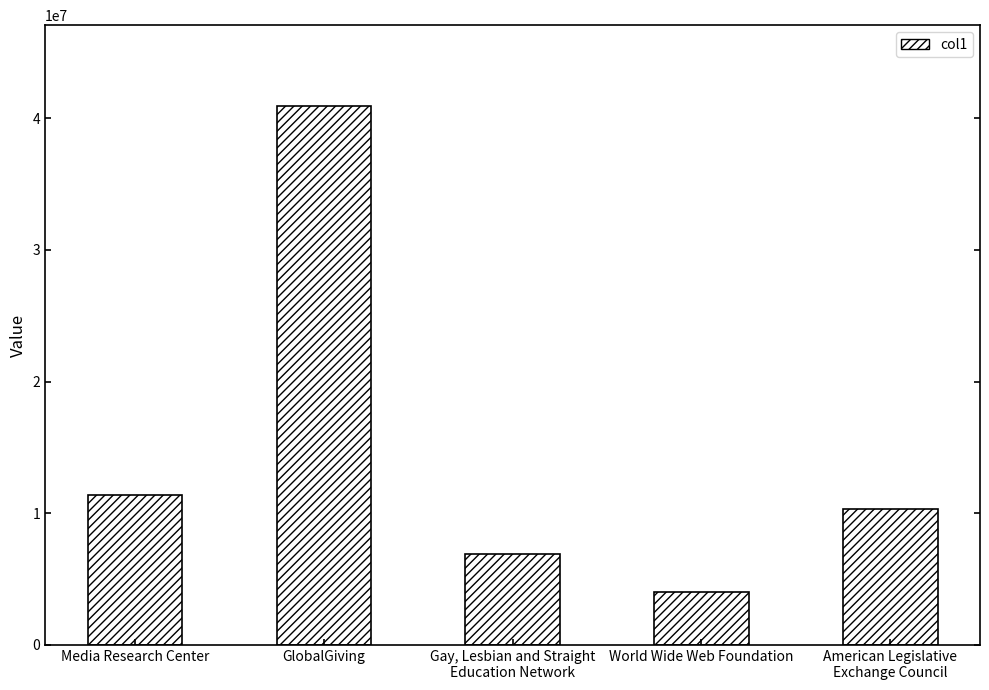

Is it true that the value at Media Research Center is 11382900?

True